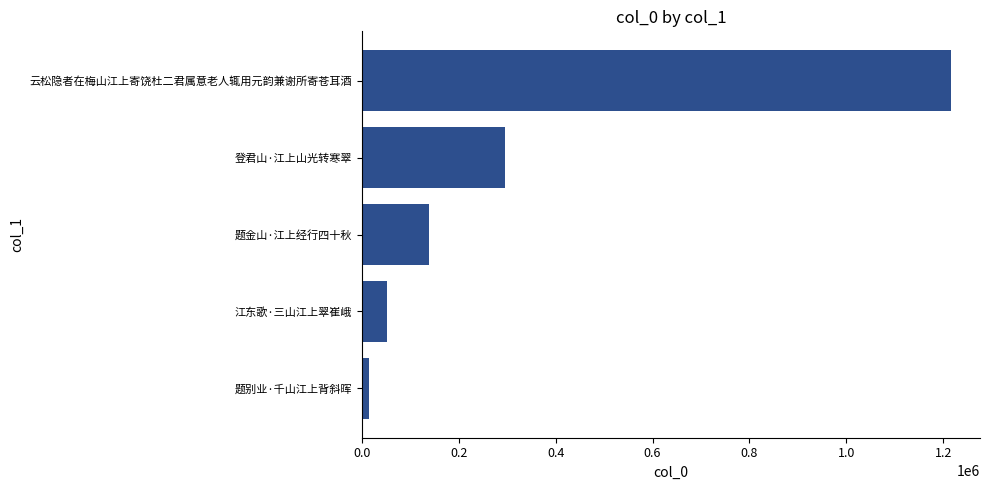

How many data points are less than 139439?

2